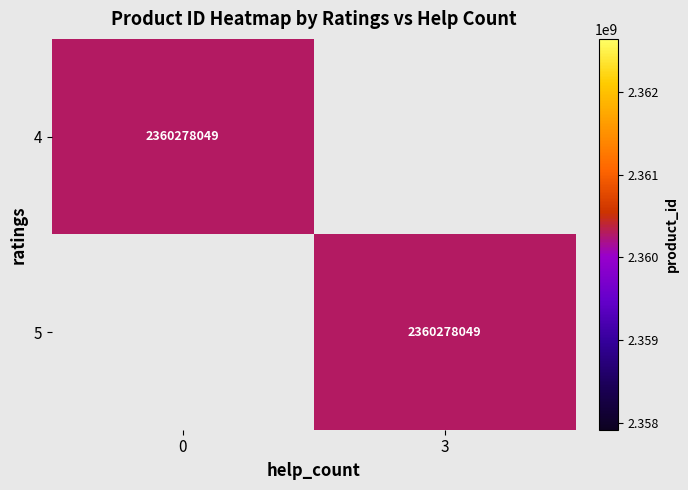

List the series in order of their peak value, lowest first.

4, 5